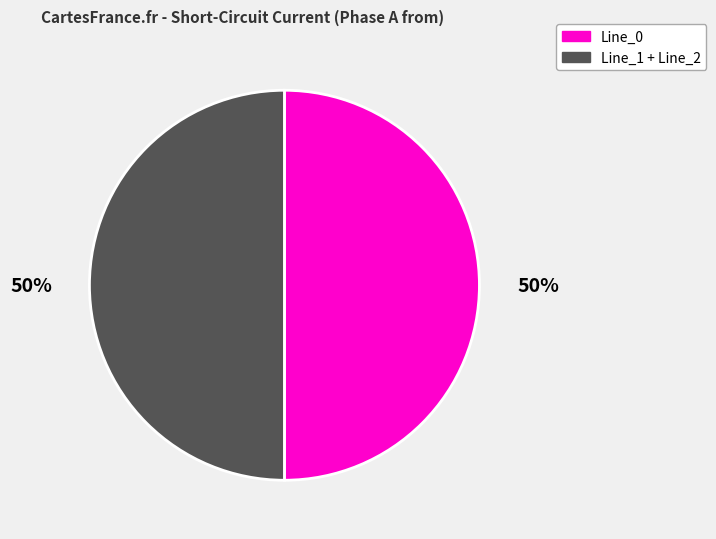

To the nearest percent, what is the average slice percentage?

50%